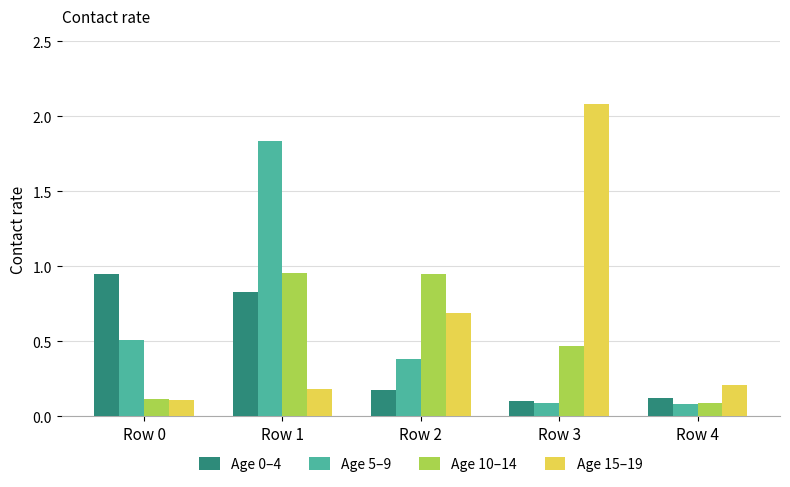

Count the number of data series in this chart.

4